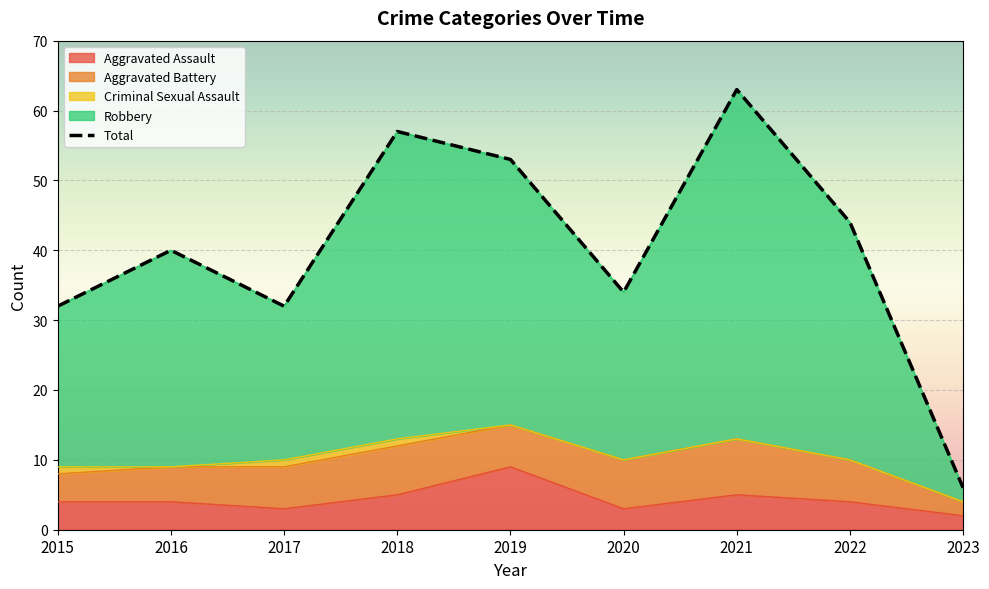

True or false: the data shows 28 at 2022.

False